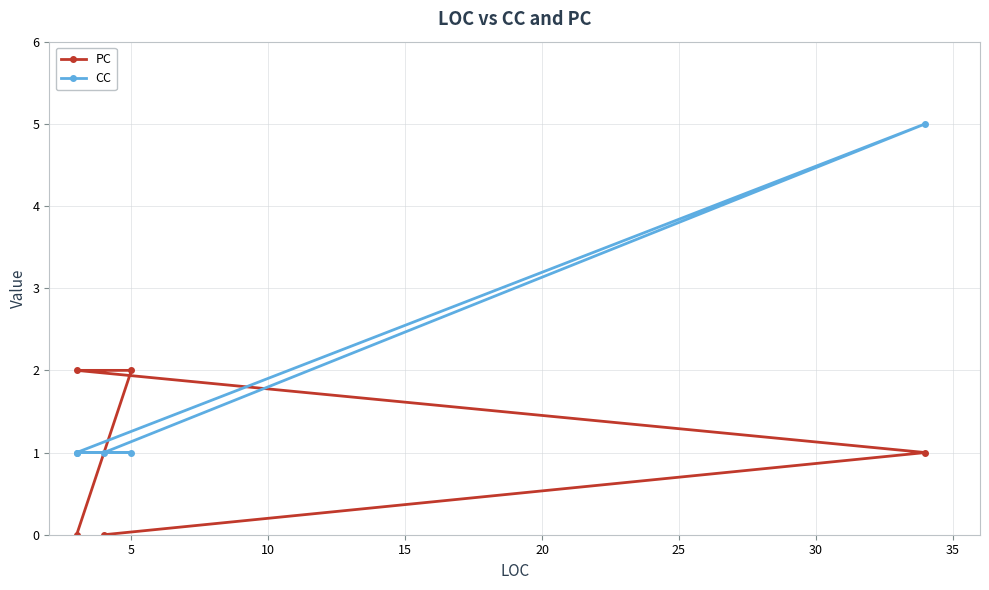

How many categories are shown in the chart?

5